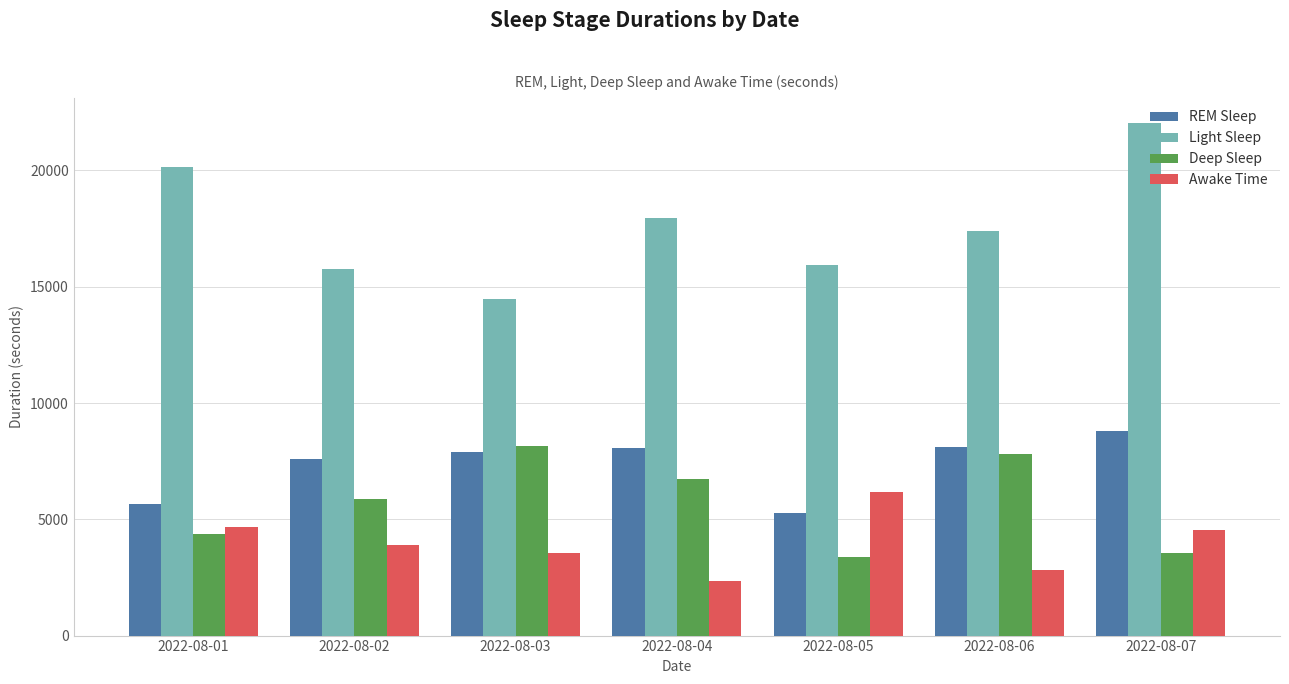

The Awake Time series shows 6180 at 2022-08-05. True or false?

True